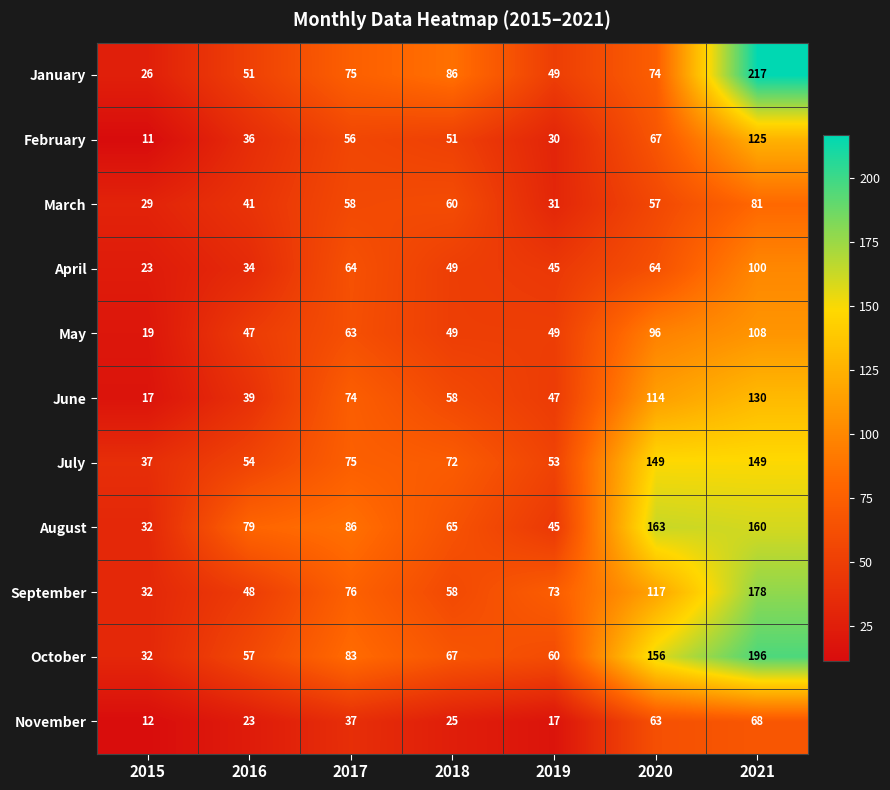

What is the average value of the January series?

83